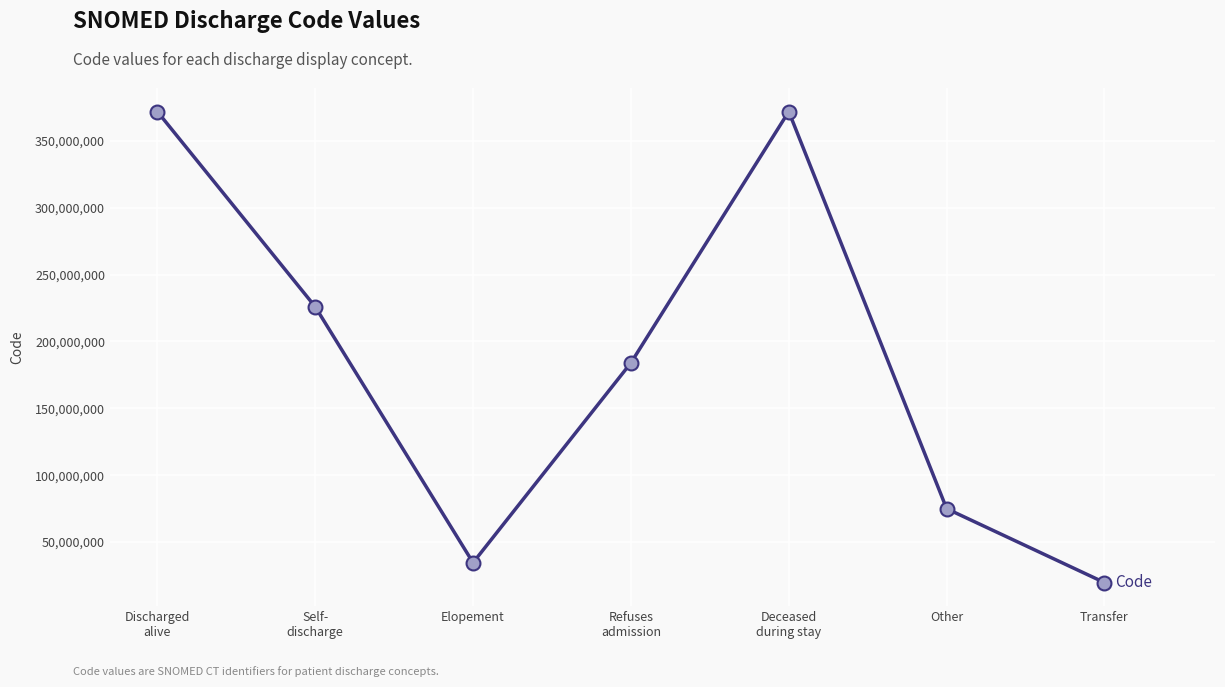

What is the change in value from Elopement to Refuses
admission?

+149364002